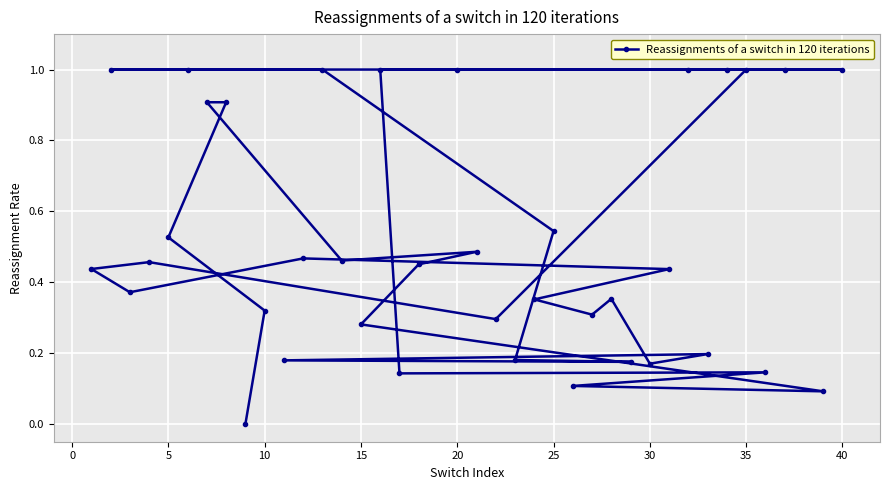

What is the difference between the maximum and minimum values?

1.0